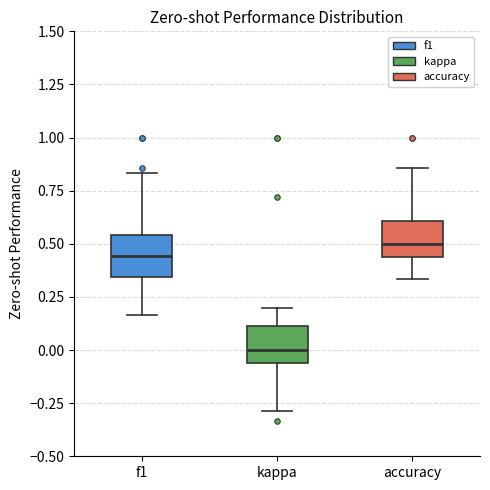

Reading left to right, transcribe this box plot: for each box, give where its median line is, the range the box spans, and where its two whiskers end, as read against the y-axis. The values are not printed on the chart, so give them approximately, as read against the axis.

f1: median 0.45, box 0.35 to 0.55, whiskers 0.15 to 0.85
kappa: median 0.00, box -0.05 to 0.10, whiskers -0.30 to 0.20
accuracy: median 0.50, box 0.45 to 0.60, whiskers 0.35 to 0.85